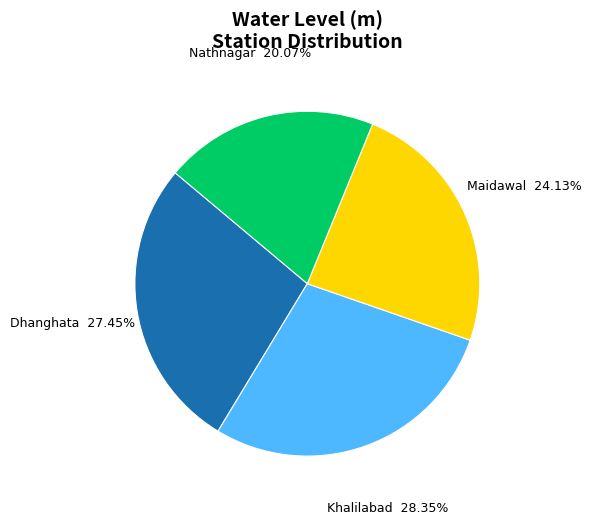

True or false: Dhanghata accounts for 35% of the total.

False